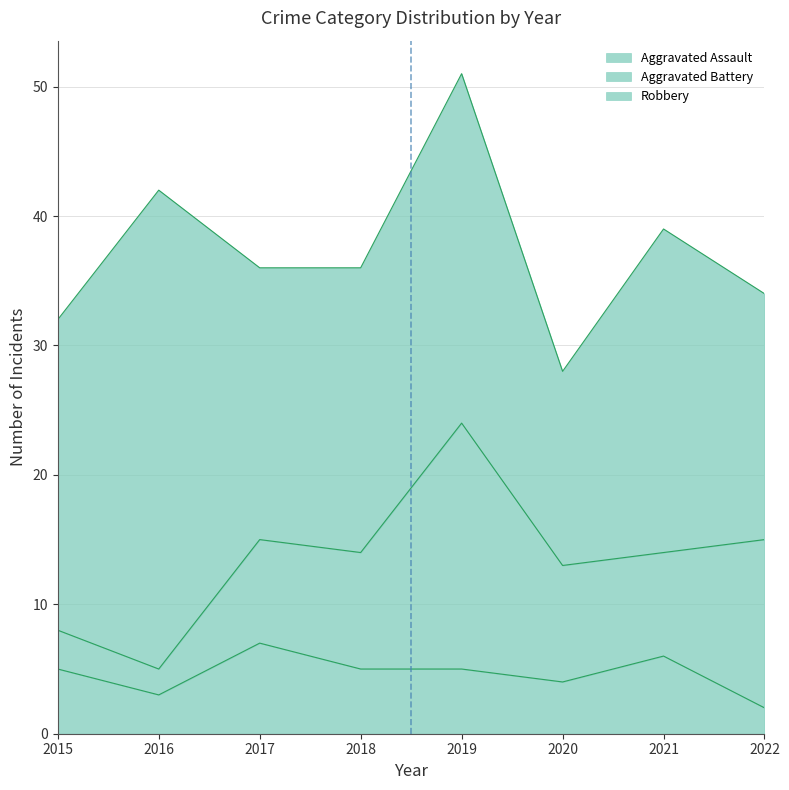

At which label does Aggravated Battery reach its peak?

2019